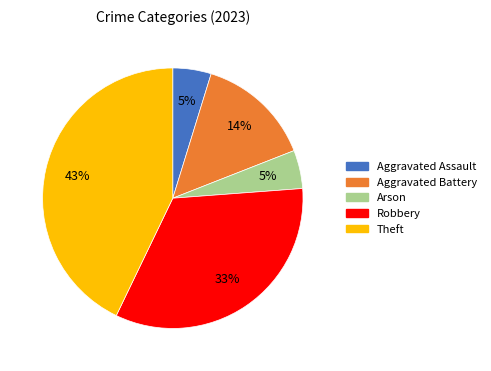

To the nearest percent, what is the difference between the largest and smallest slice percentages?

38%